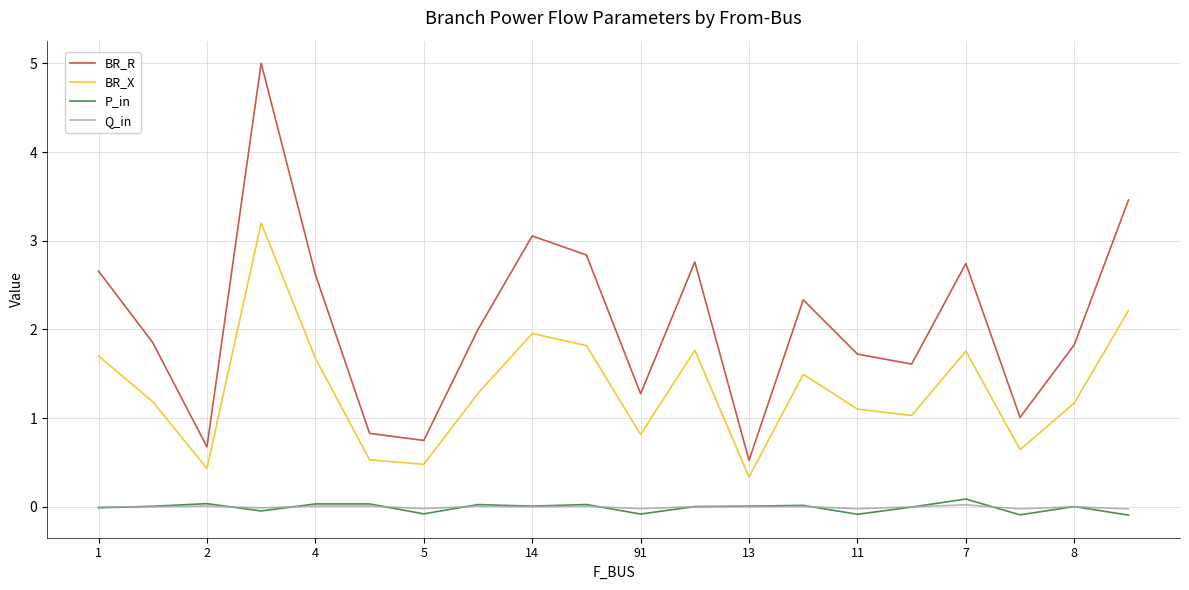

Which series has the widest spread of values?

BR_R